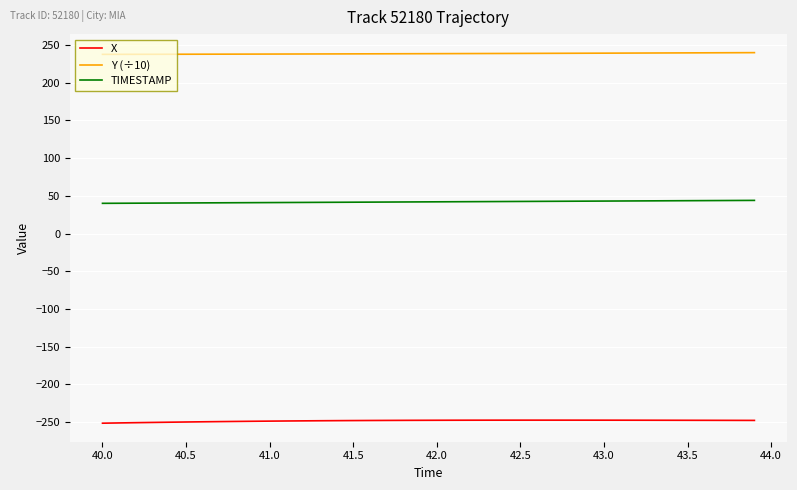

What is the average value of the TIMESTAMP series?

42.0